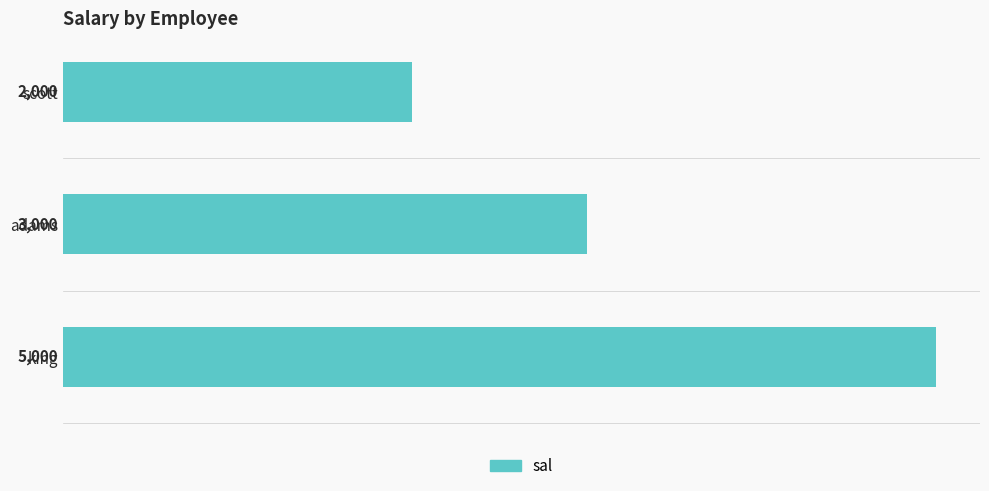

Reading bottom to top, extract all data points from this chart.

5000	3000	2000